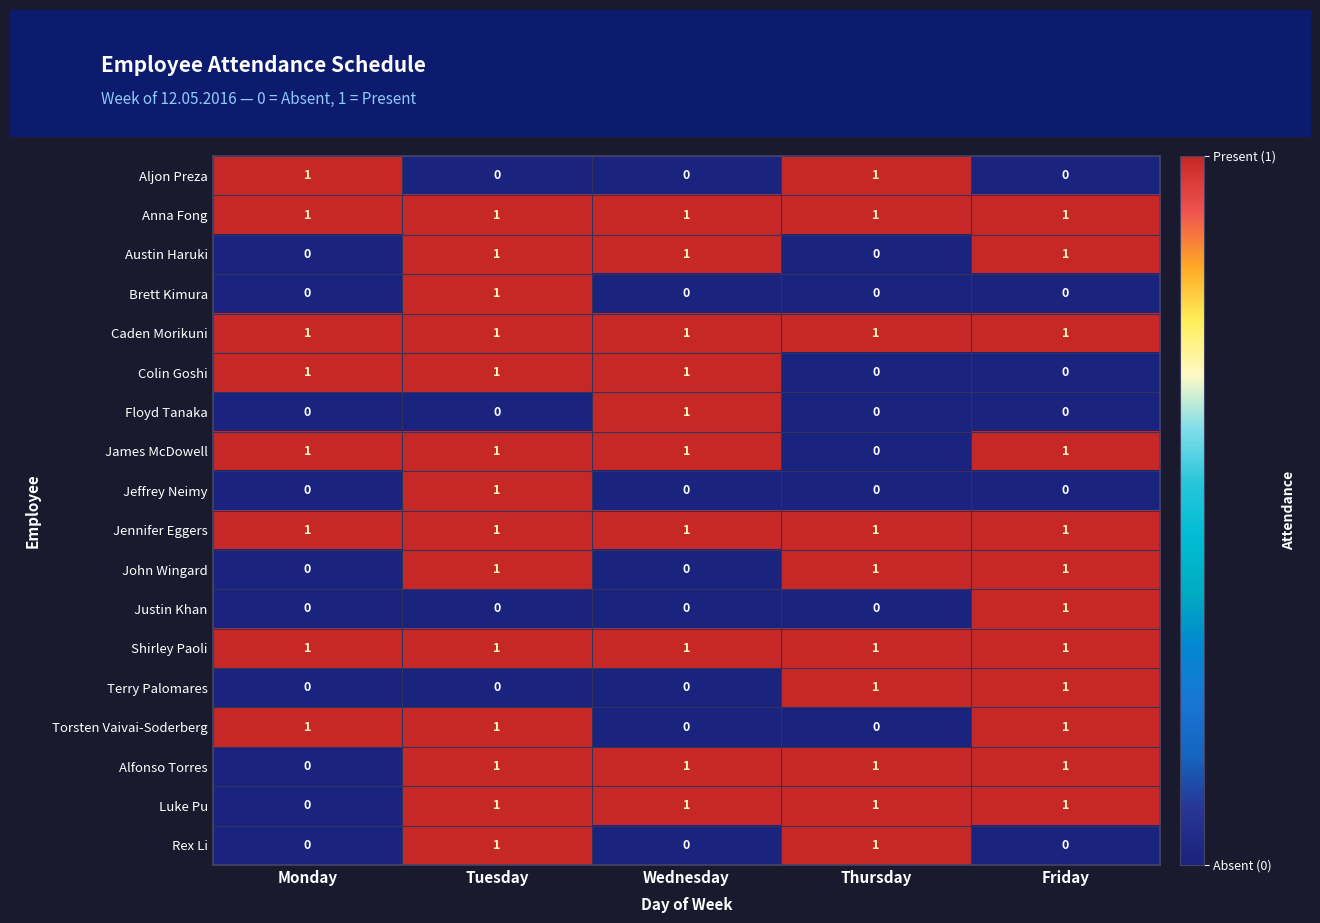

At which category is the sum across all series the highest?

Tuesday